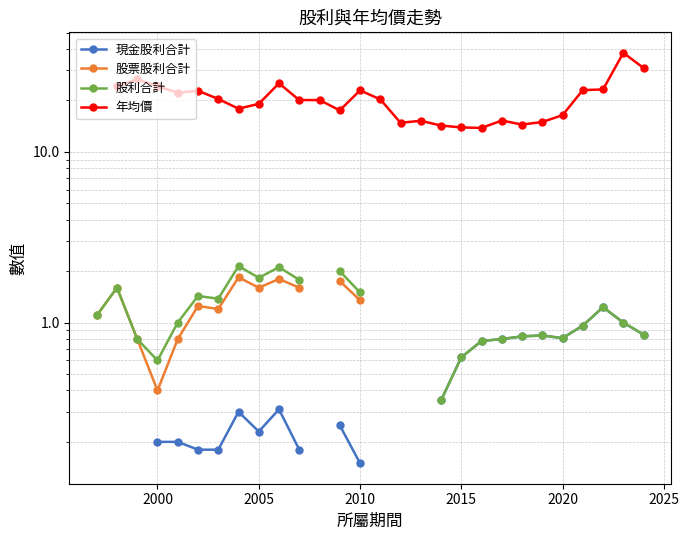

How many lines are shown in the chart?

4